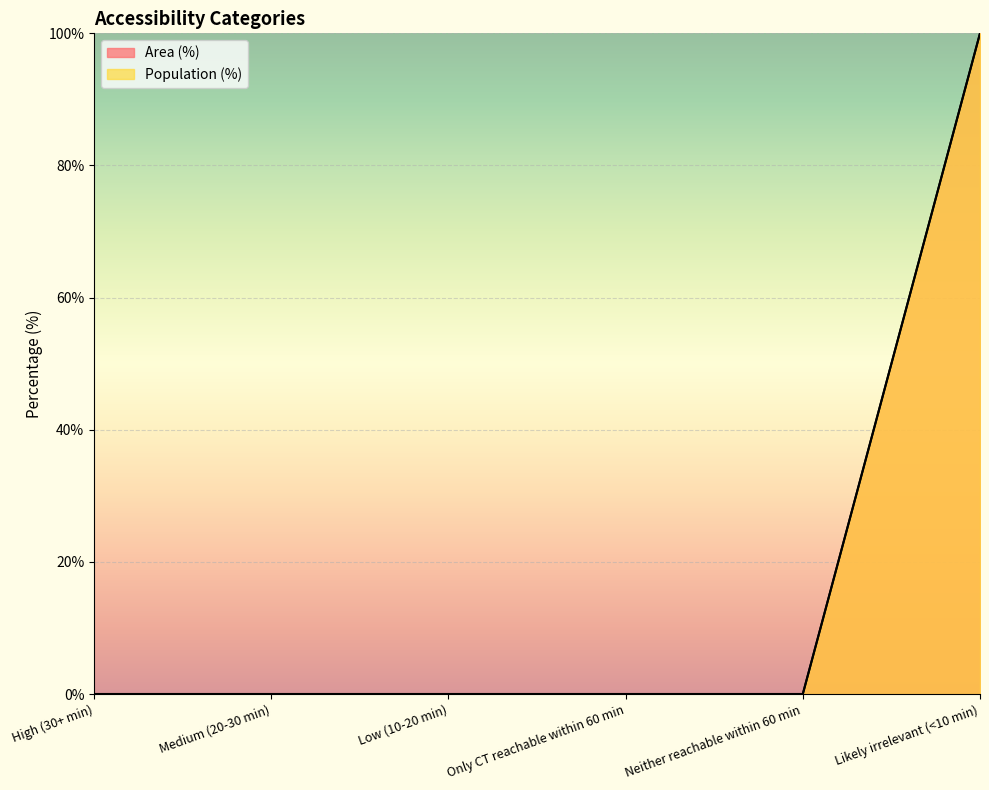

List the series in order of their peak value, highest first.

Area (%), Population (%)